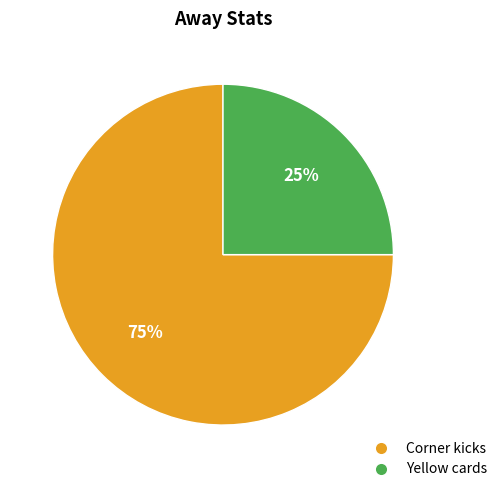

What percentage is the Corner kicks slice, to the nearest percent?

75%